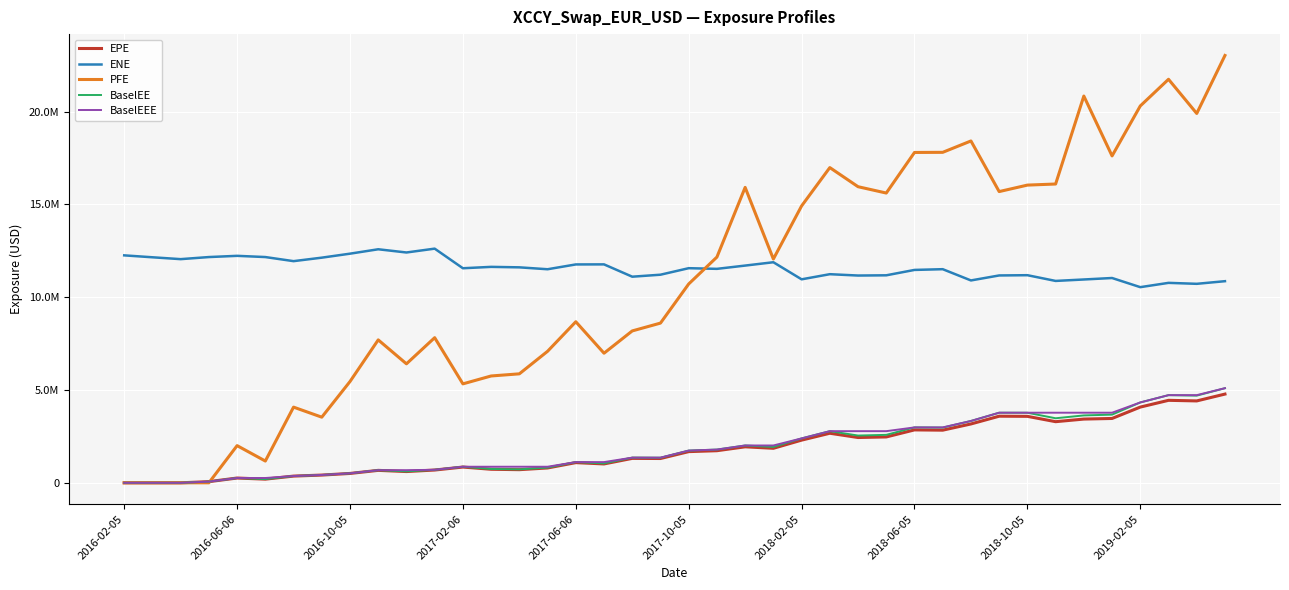

Is this an area chart (filled region under the line)?

No